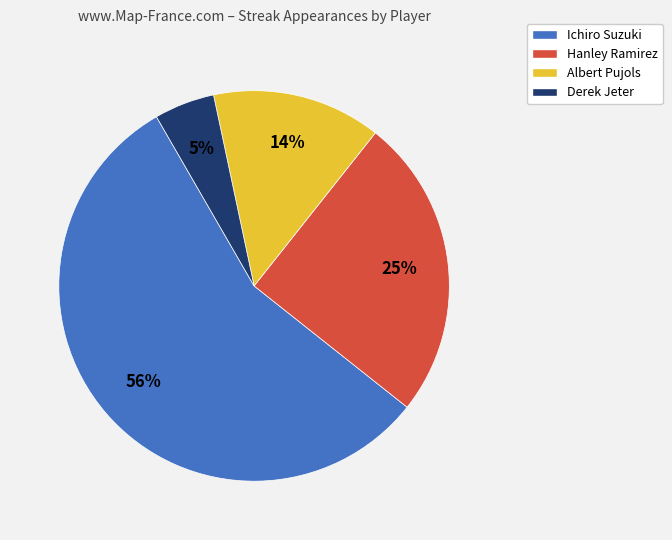

Rank the categories by value from highest to lowest.

Ichiro Suzuki, Hanley Ramirez, Albert Pujols, Derek Jeter